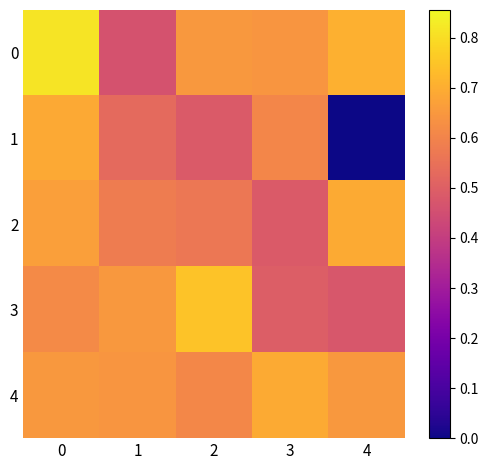

Count the number of categories in the chart.

5